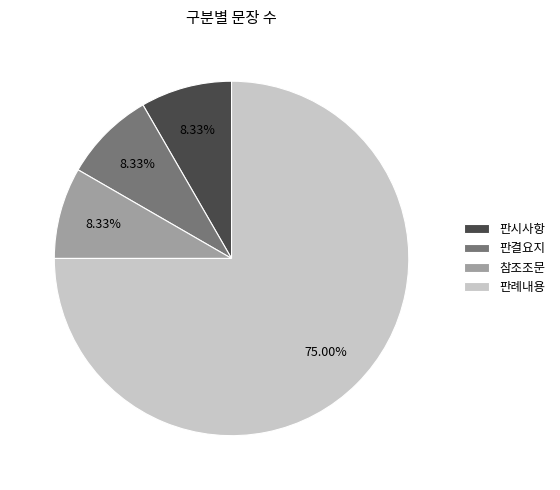

The 판결요지 slice represents 8% of the pie. True or false?

True